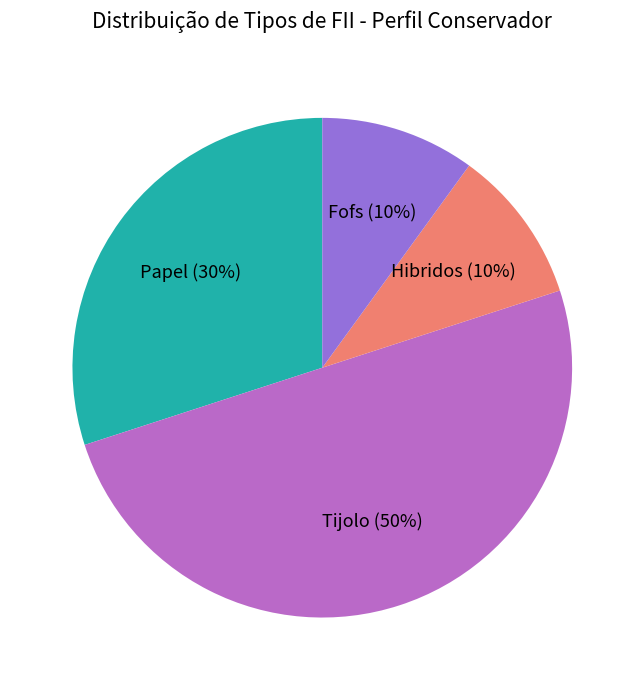

To the nearest percent, what is the difference between the largest and smallest slice percentages?

40%